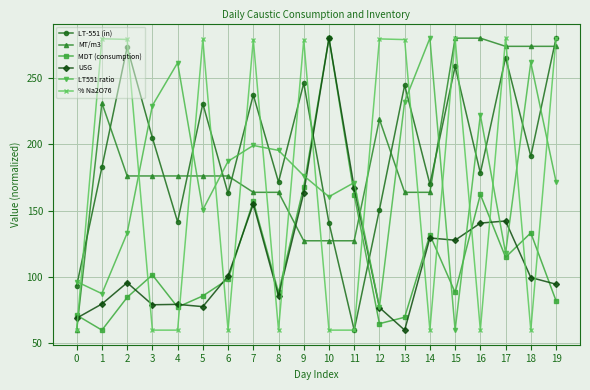

The LT551 ratio series shows 160.5 at 10. True or false?

True